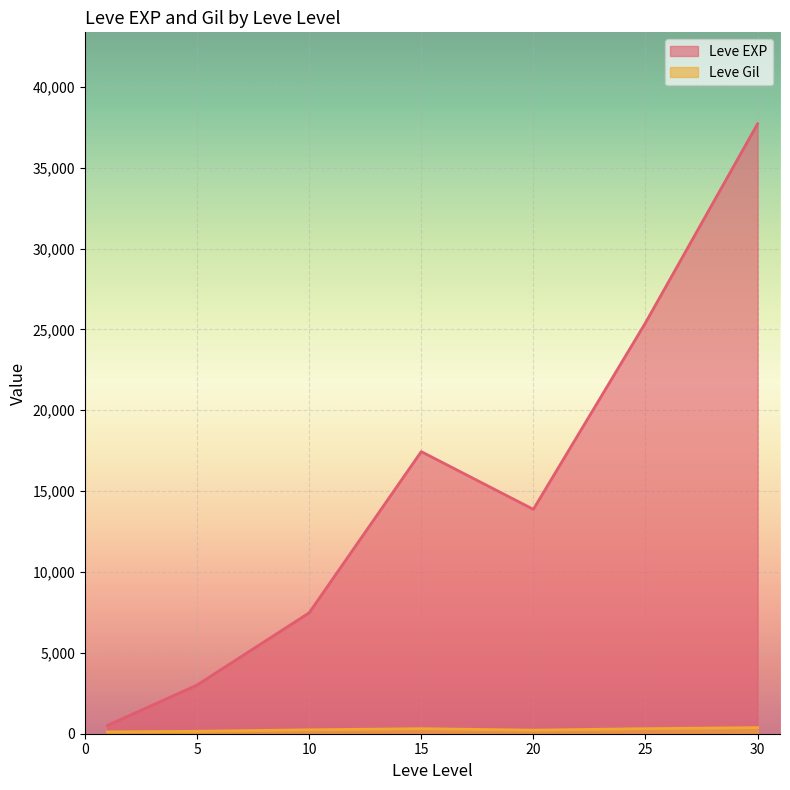

Which series has the widest spread of values?

Leve EXP